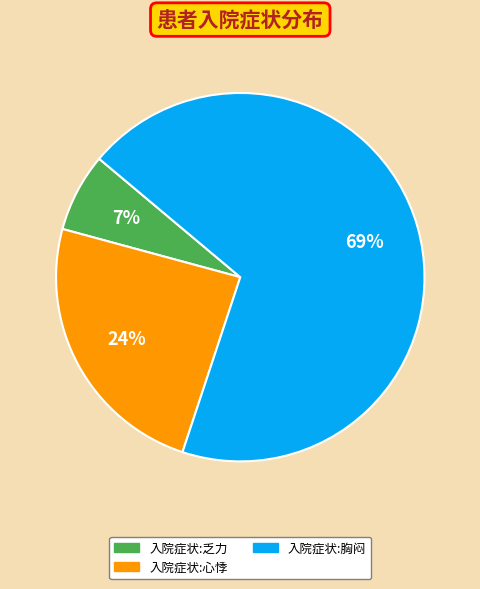

To the nearest percent, what is the difference between the largest and smallest slice percentages?

62%